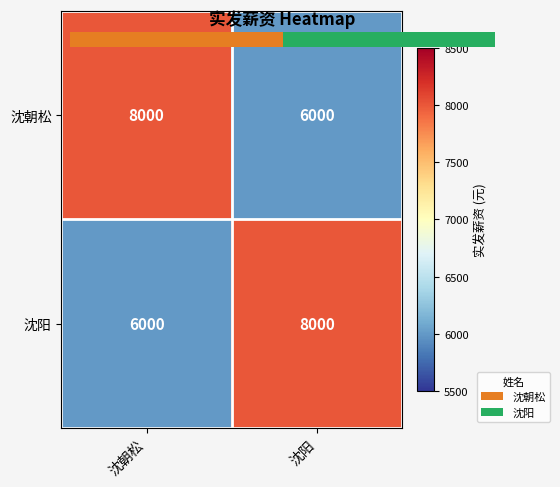

What is the average value of the 沈阳 series?

7000